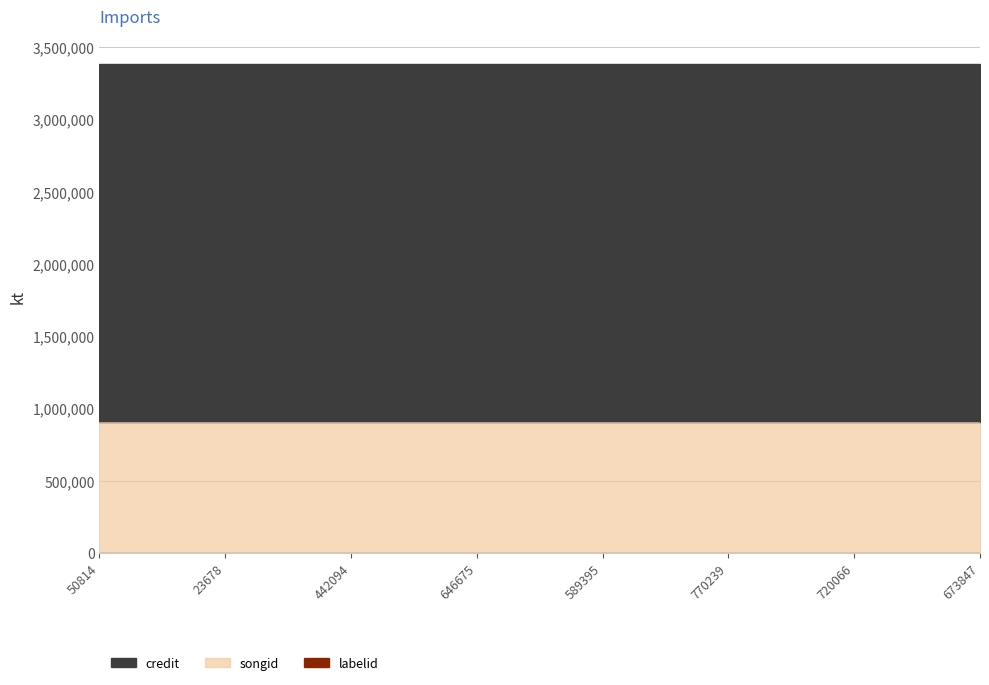

What is the average value of the credit series?

2478004